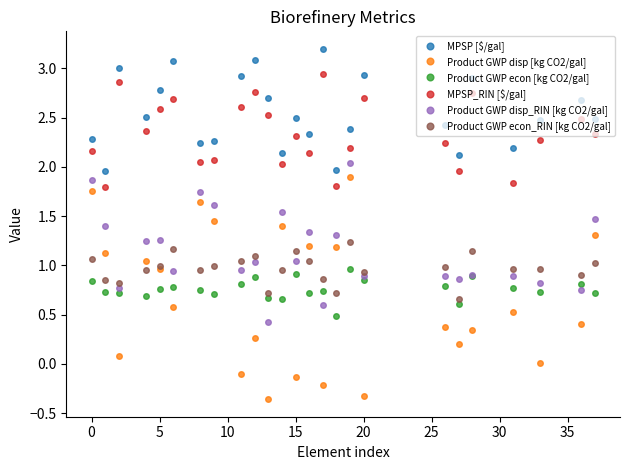

What is the greatest value displayed?

3.2